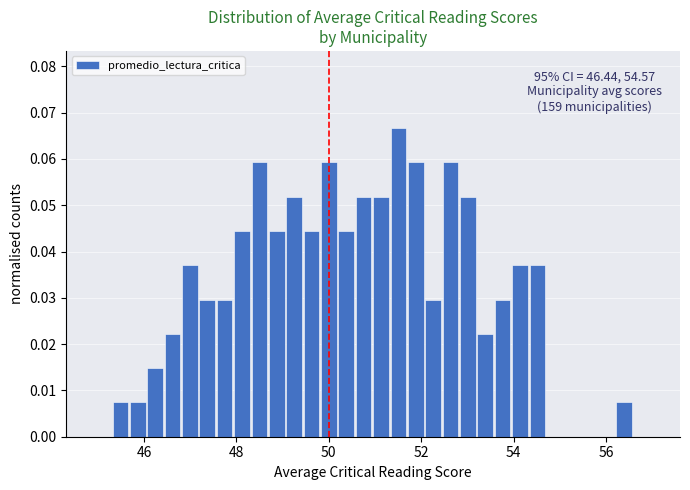

Around what value on the x-axis is the tallest bar? Give the approximate position of its centre, as read against the axis.

51.6